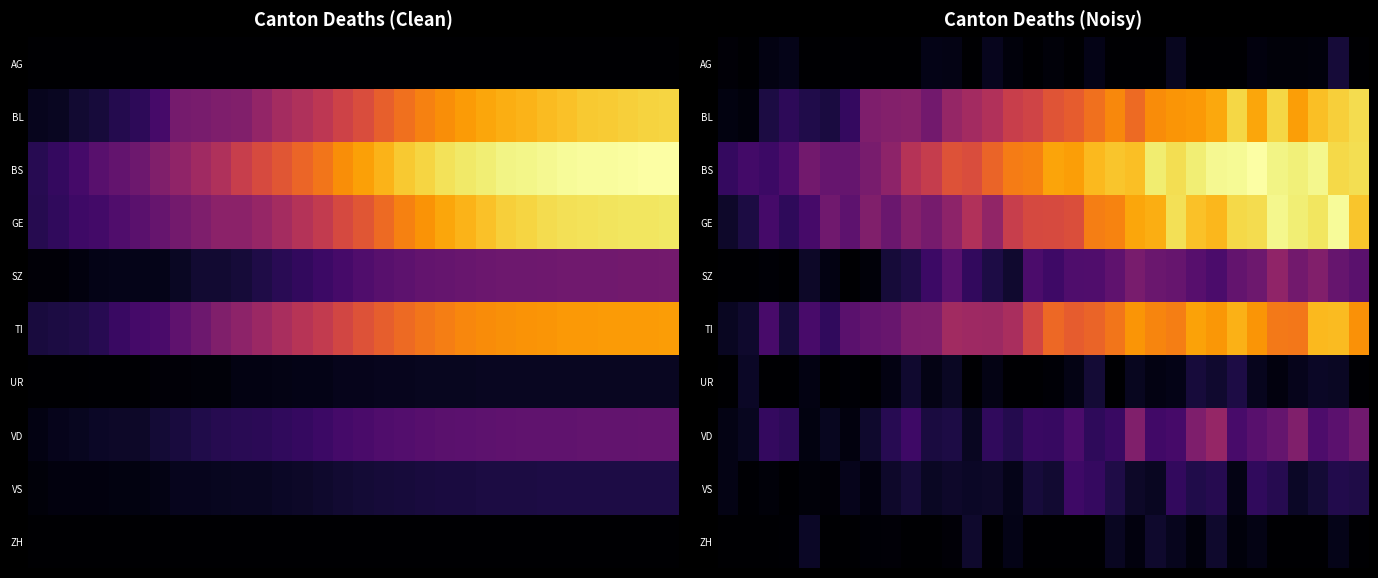

What is the maximum value shown in the chart?

758.4